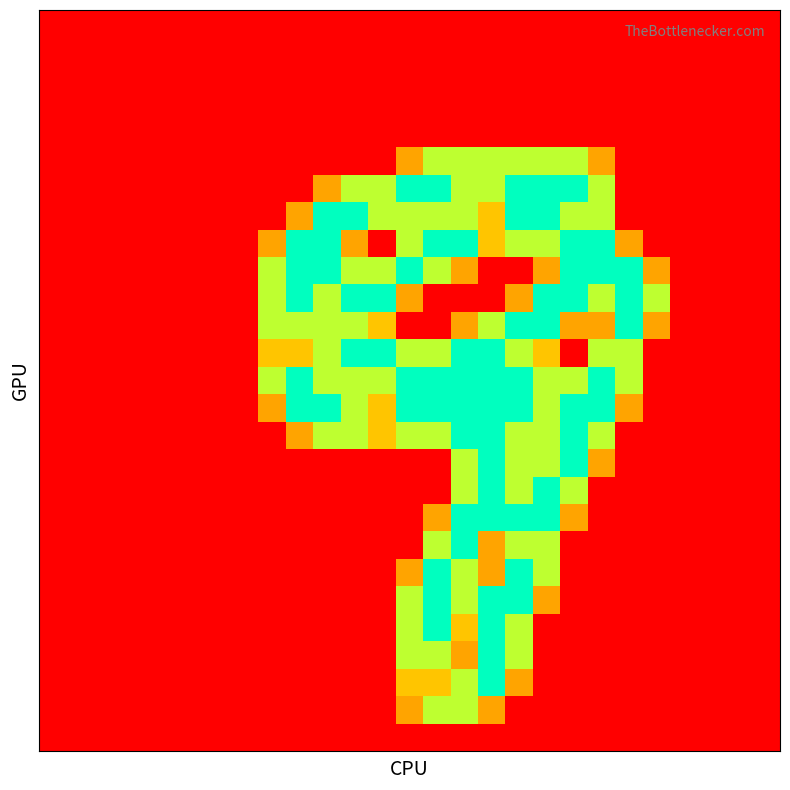

At which category is the sum across all series the highest?

17